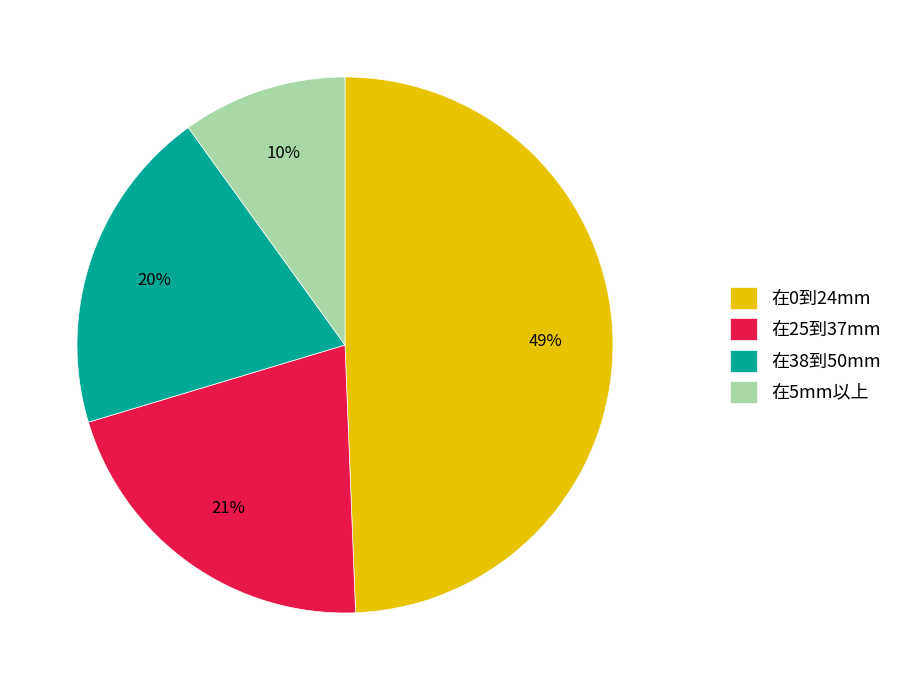

How many slices are in this pie chart?

4